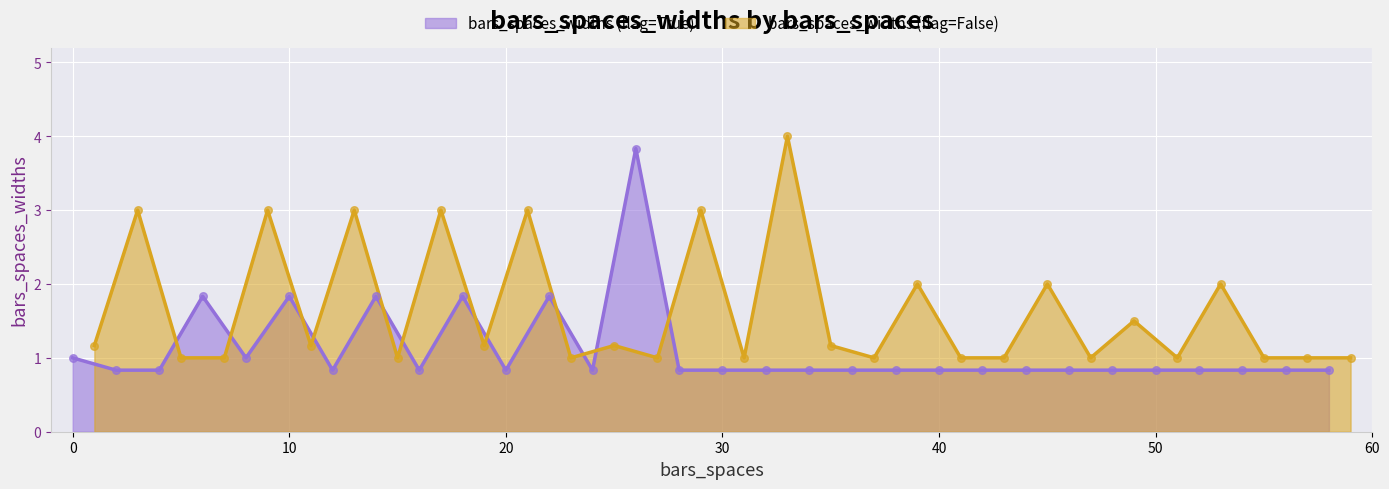

What is the minimum value for bars_spaces_widths (flag=True)?

0.8